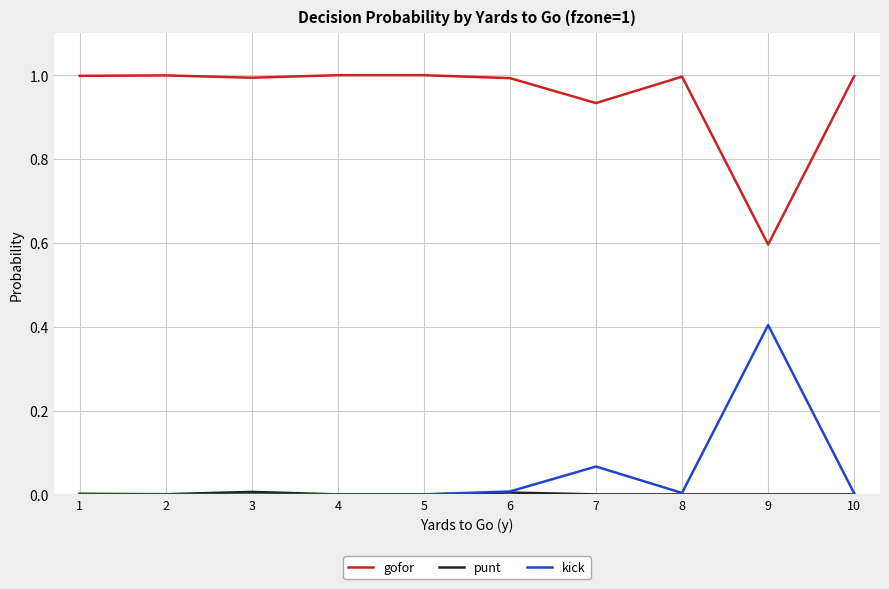

At which label does gofor reach its minimum?

9